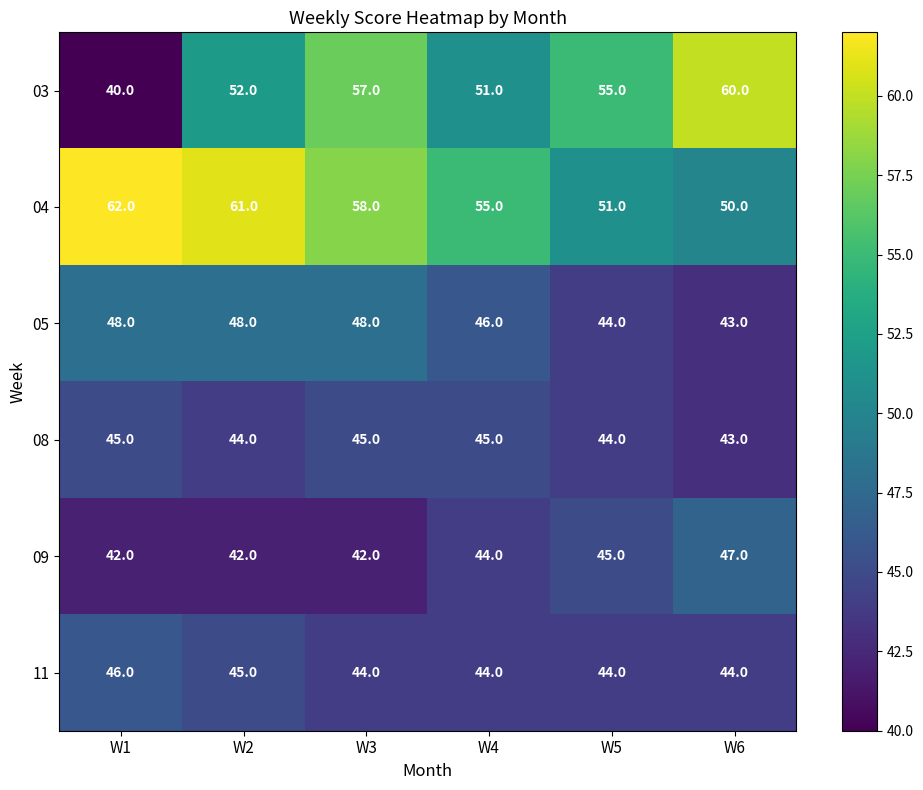

At how many categories does at least one series exceed 43?

6